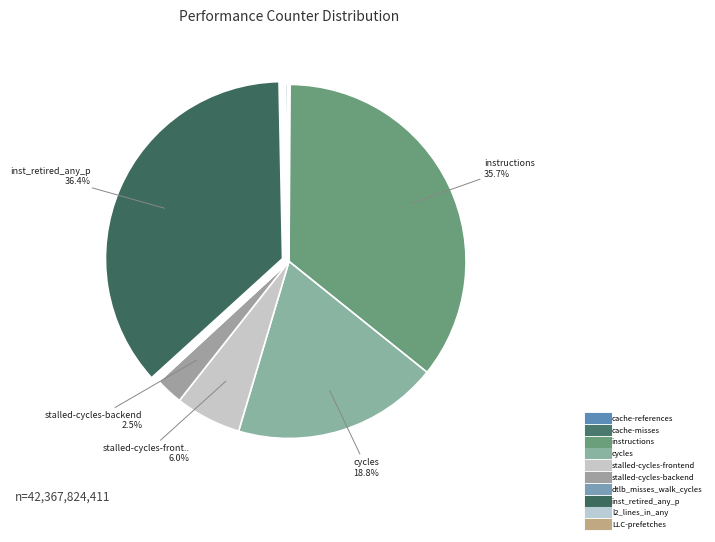

How many segments does this pie chart have?

10